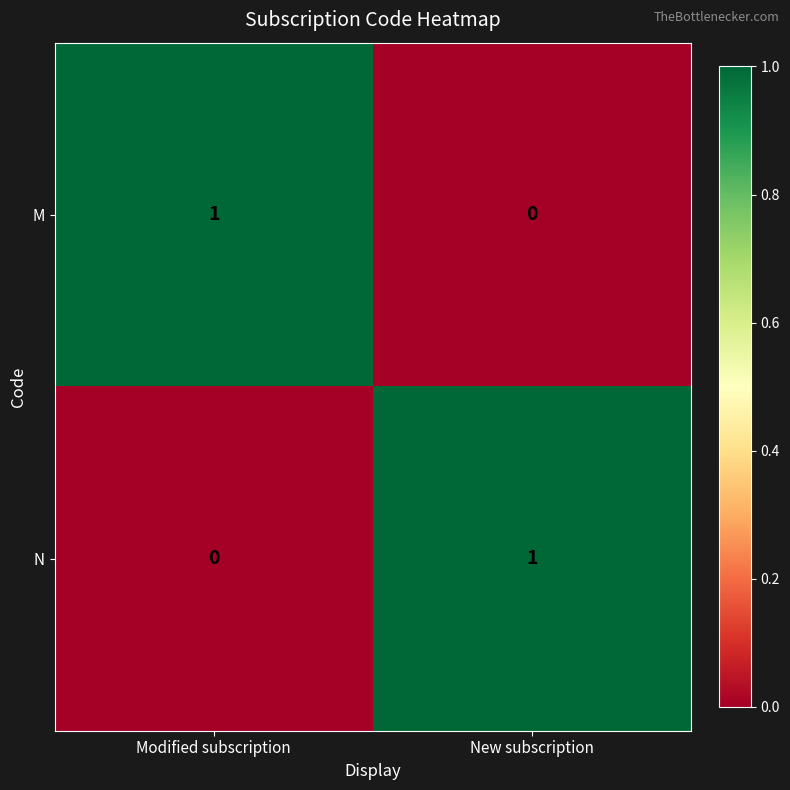

At New subscription, list the series in order from largest to smallest.

N, M